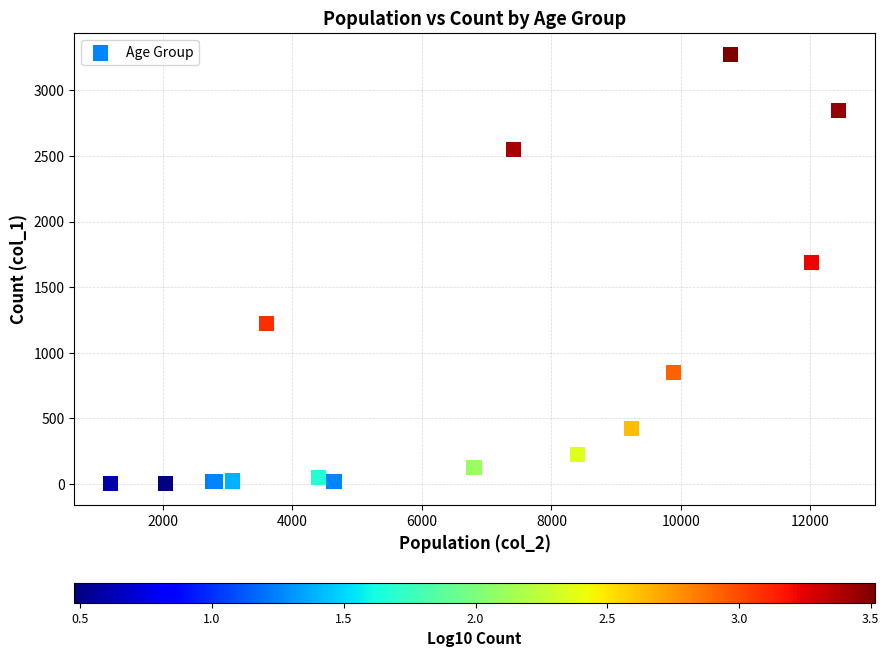

What Y value in the scatter plot is closest to 1638?

1690